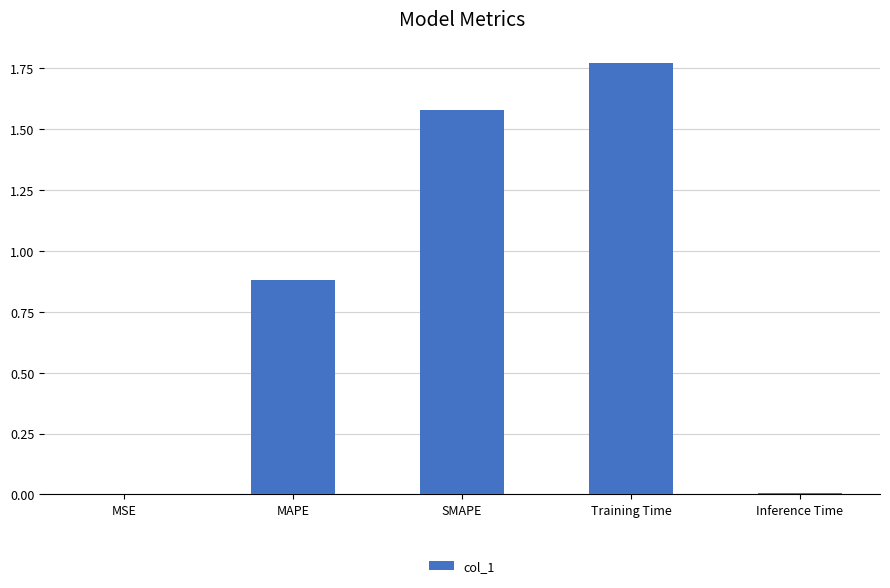

How many categories are shown in the chart?

5